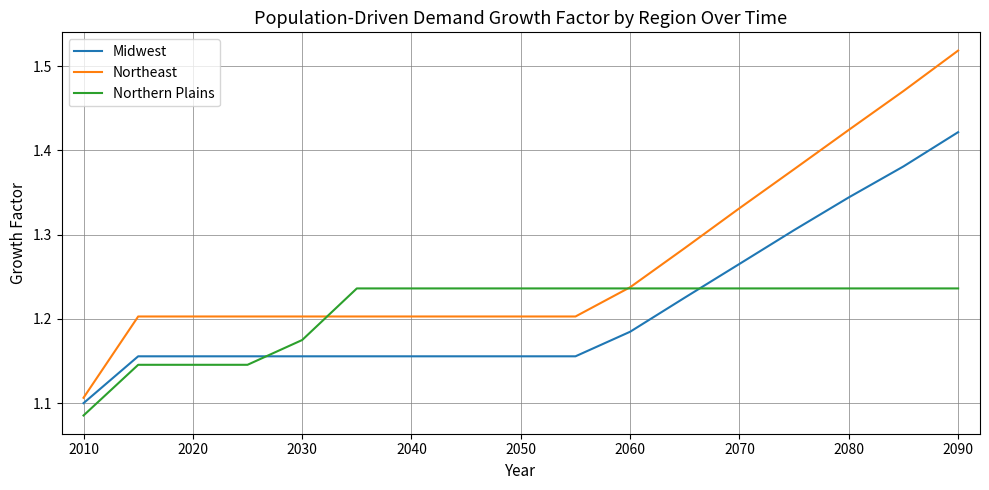

Which series has the largest total across all categories?

Northeast